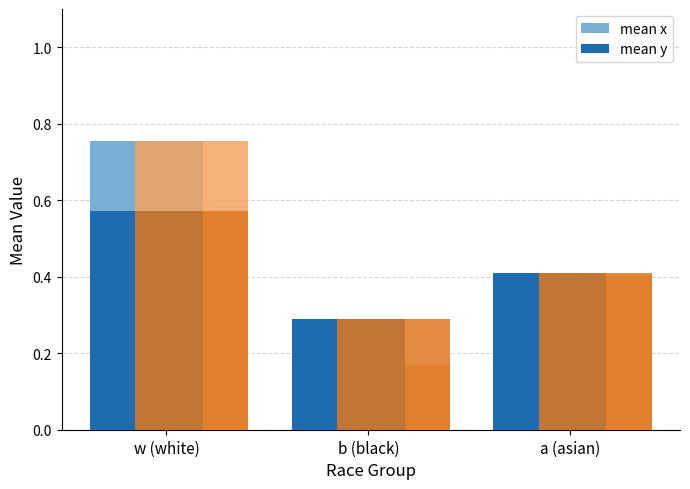

What is the total value across all series at b (black)?

0.9